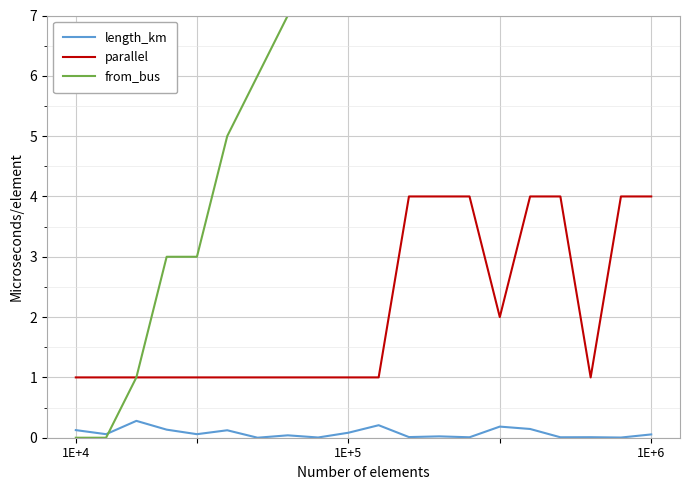

What is the minimum value for parallel?

1.0